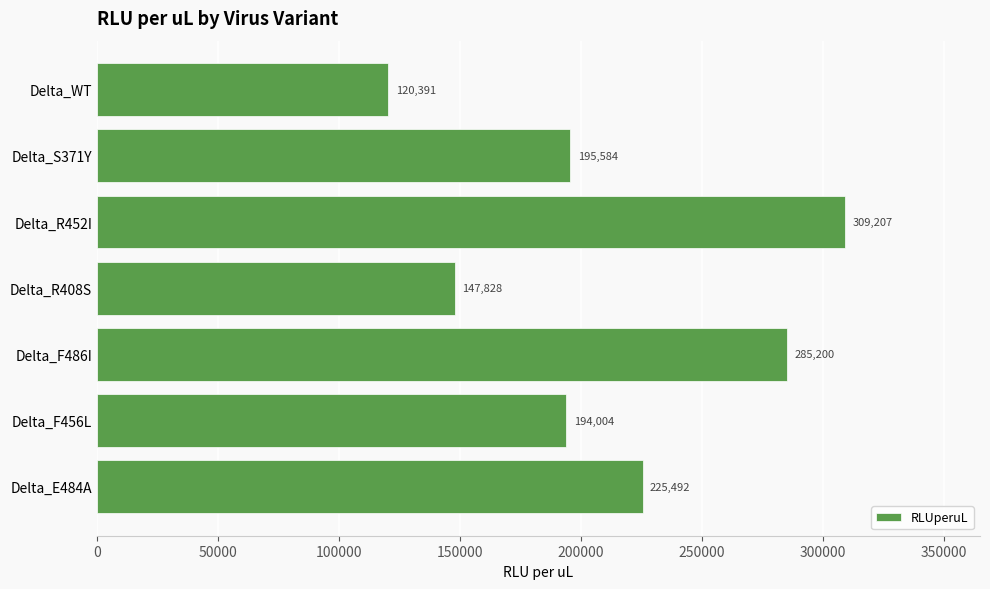

What is the smallest value displayed?

120391.1